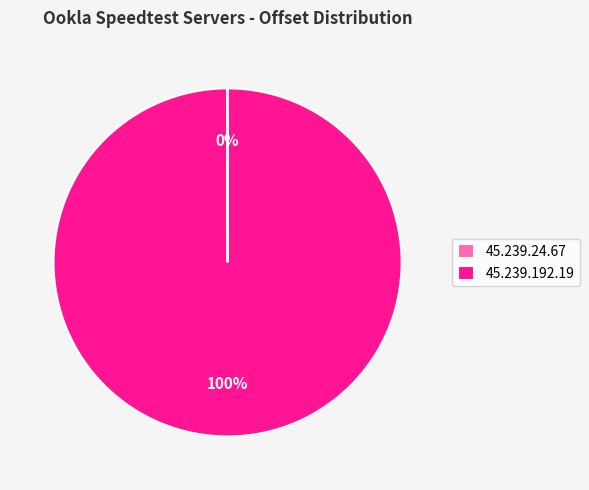

To the nearest percent, what is the difference between the largest and smallest slice percentages?

100%